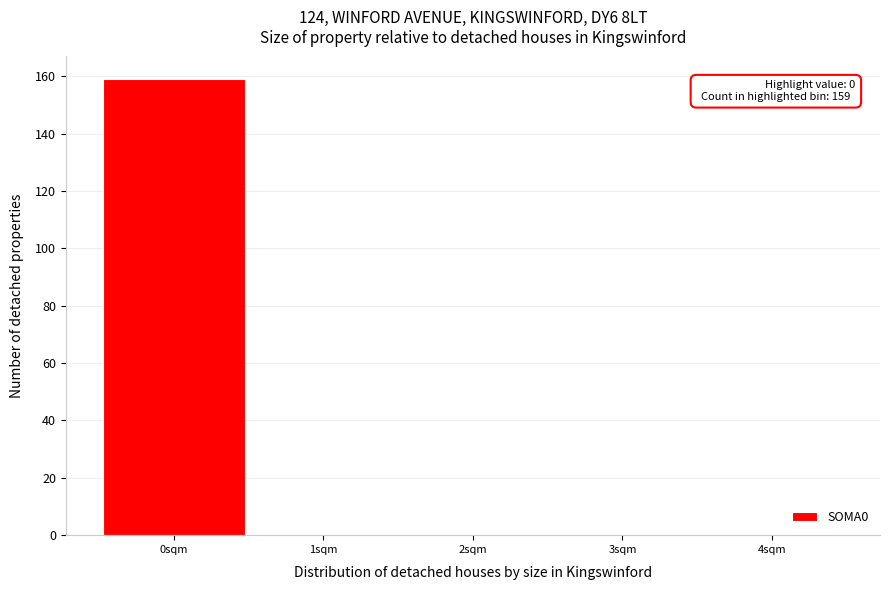

Over which range of the x-axis is the bar tallest?

-0.5 to 0.5